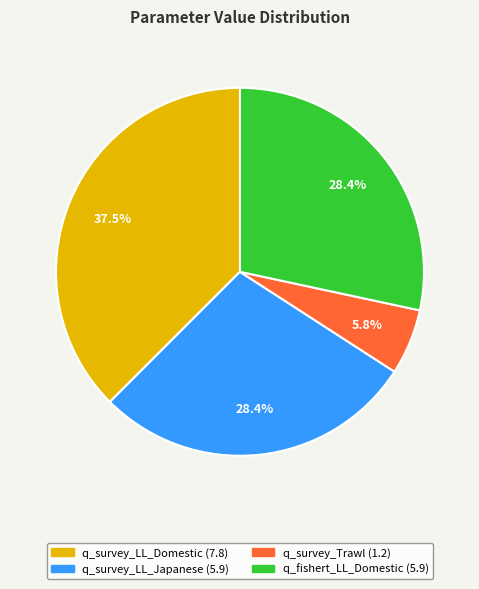

Does q_survey_LL_Domestic account for over 50% of the chart?

No